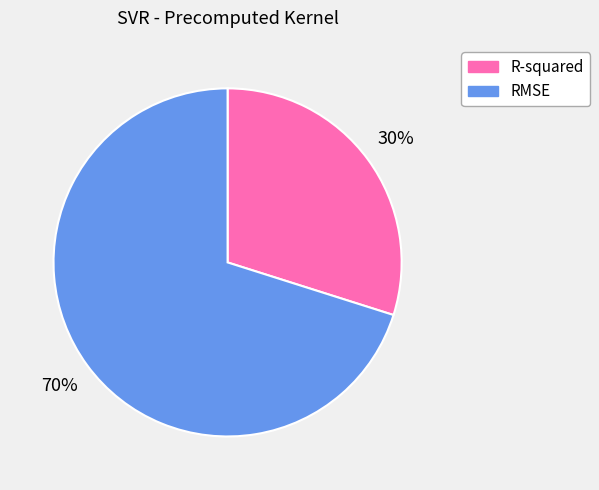

Which category has the biggest portion of the pie?

RMSE